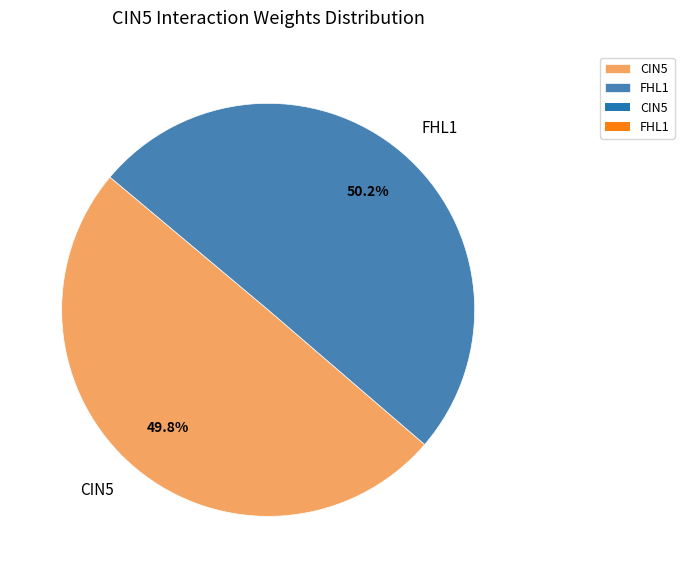

Is the sum of FHL1 and CIN5 greater than half?

Yes